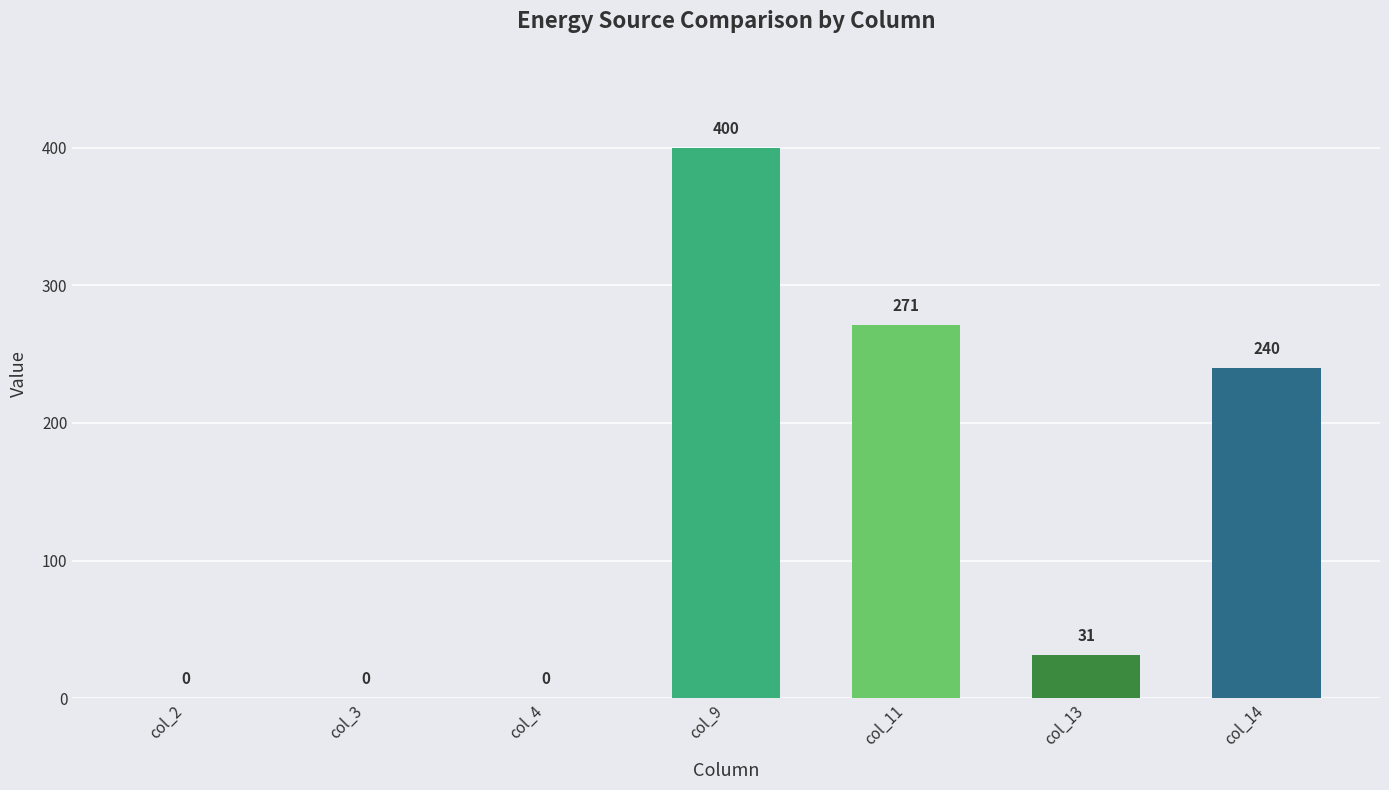

Between col_3 and col_13, which is larger?

col_13